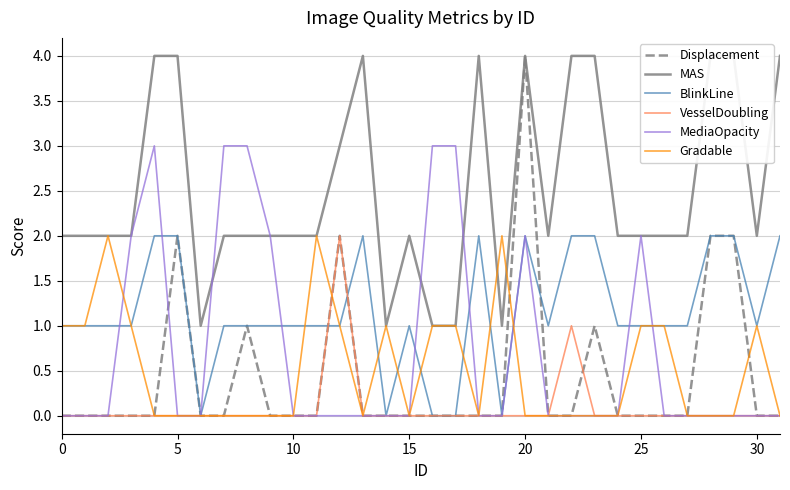

What are all the series names shown in the legend?

Displacement, MAS, BlinkLine, VesselDoubling, MediaOpacity, Gradable